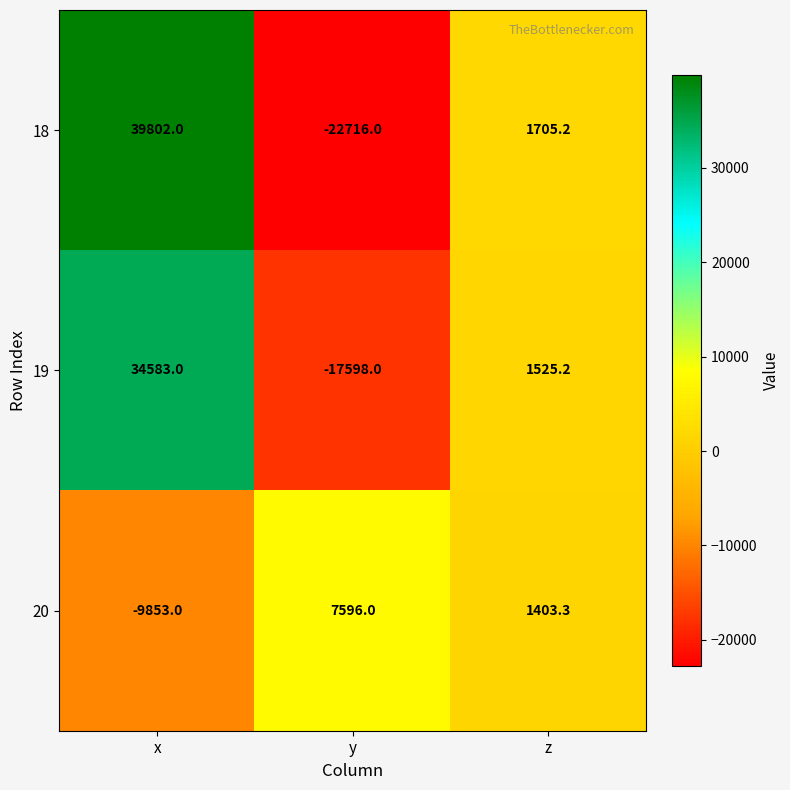

What value does the 20 series have at z?

1403.3